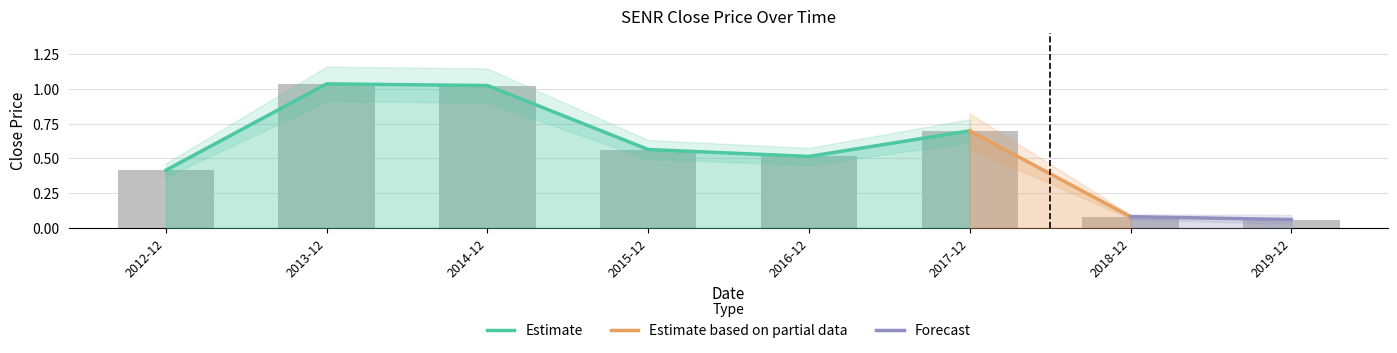

Rank the categories by value from lowest to highest.

2019-12, 2018-12, 2012-12, 2016-12, 2015-12, 2017-12, 2014-12, 2013-12